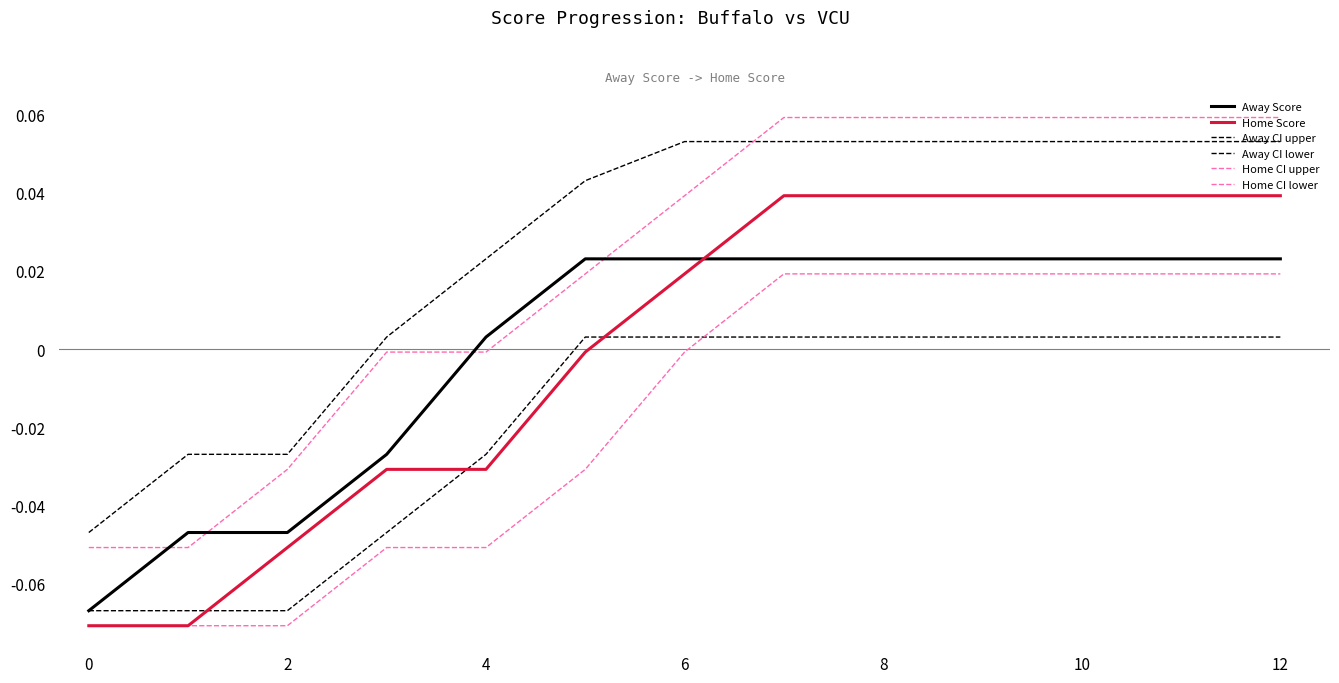

Is this an area chart (filled region under the line)?

No